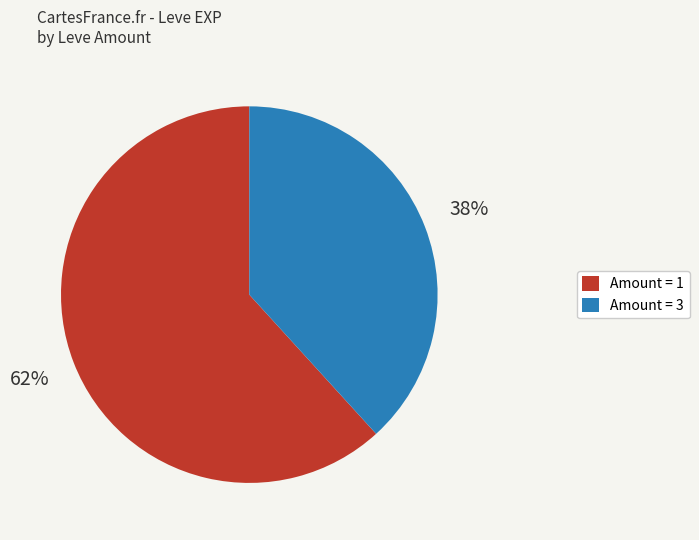

Which slice represents more than half of the pie?

Amount = 1